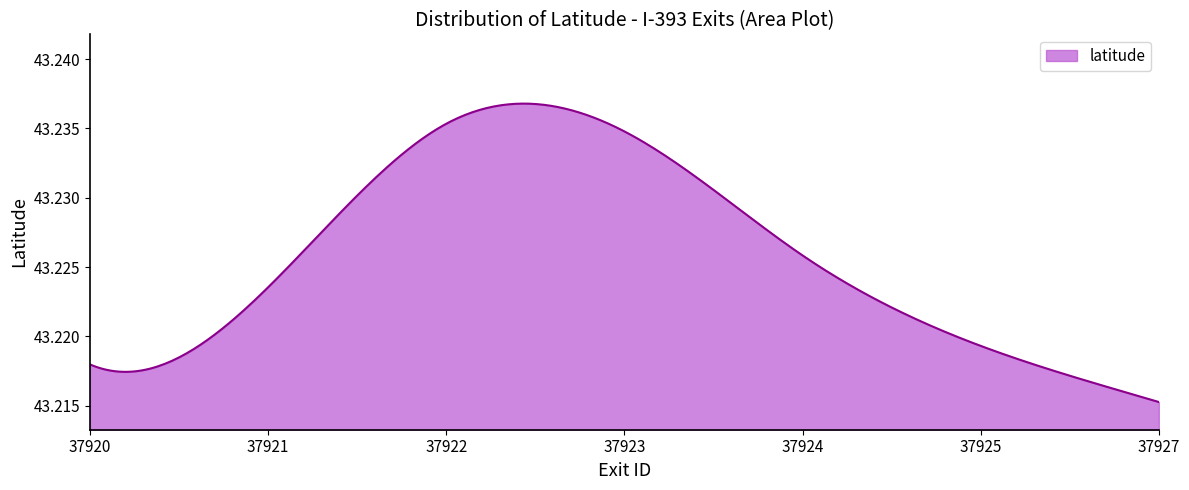

Does the chart have visible grid lines?

No